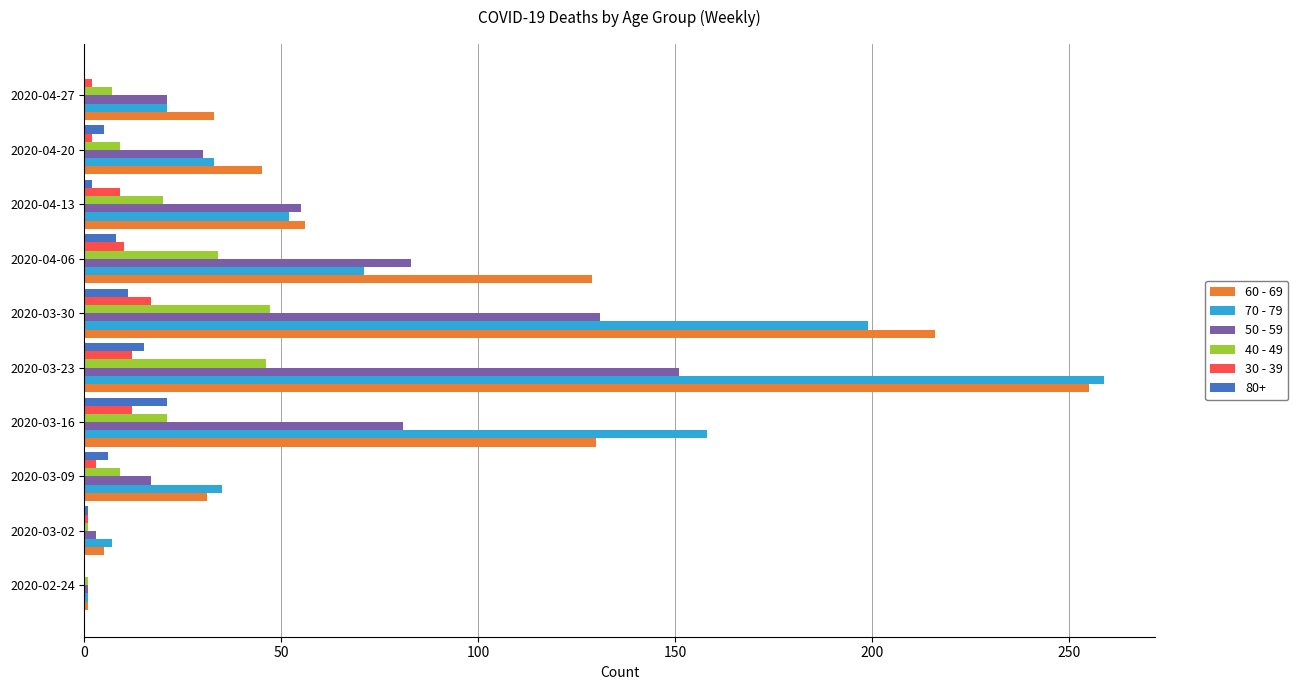

At which category is the sum across all series the highest?

2020-03-23